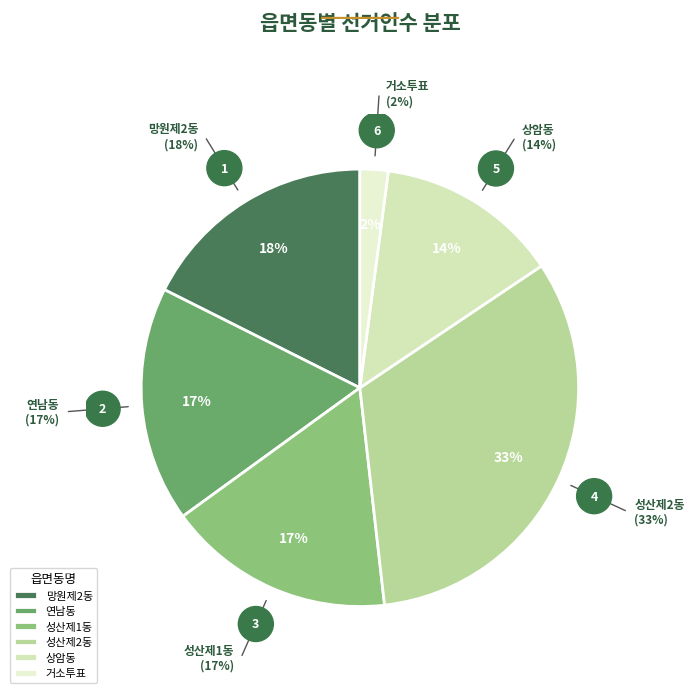

Which category has the biggest portion of the pie?

성산제2동